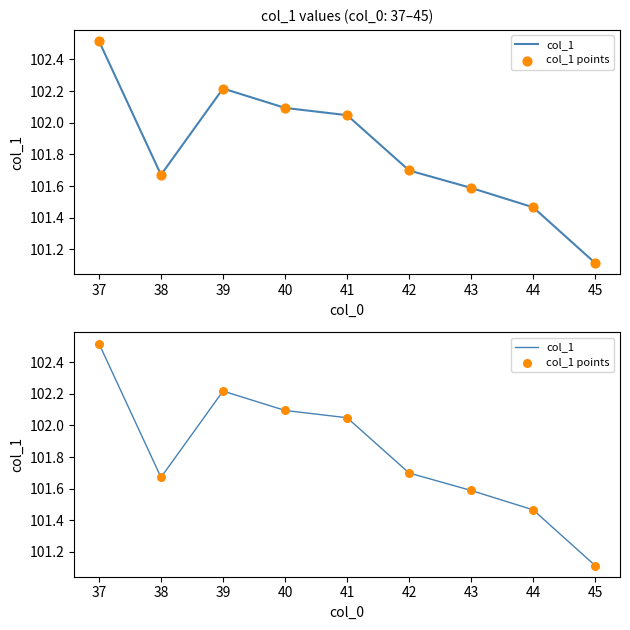

Which series has the widest spread of Y values?

col_1